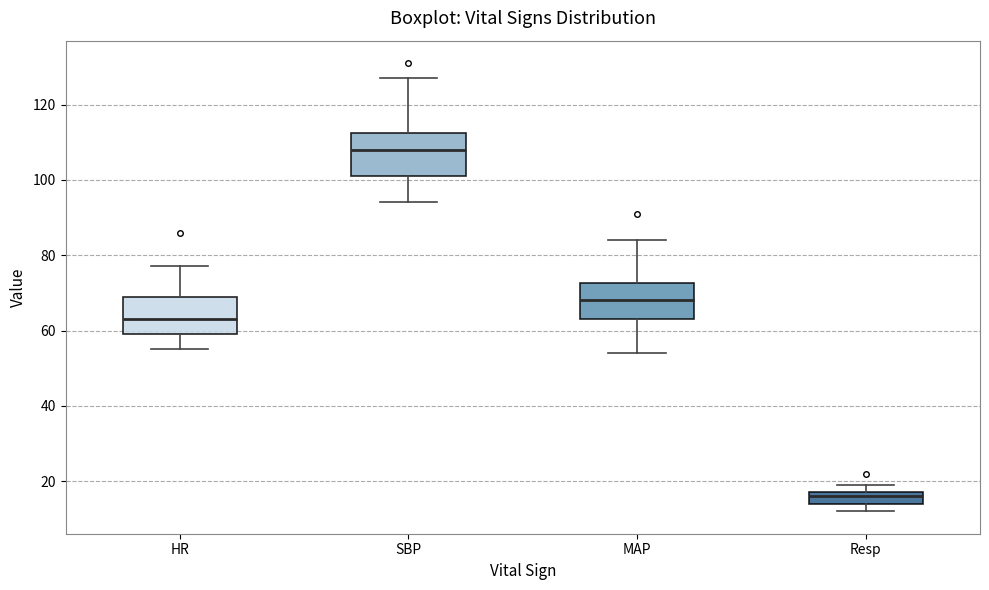

Reading left to right, read every box against the y-axis: the position of its median line, the range the box covers, and the ends of its whiskers. The values are not printed on the chart, so give them approximately, as read against the axis.

HR: median 64, box 60 to 70, whiskers 56 to 78
SBP: median 108, box 102 to 112, whiskers 94 to 128
MAP: median 68, box 64 to 72, whiskers 54 to 84
Resp: median 16, box 14 to 18, whiskers 12 to 20